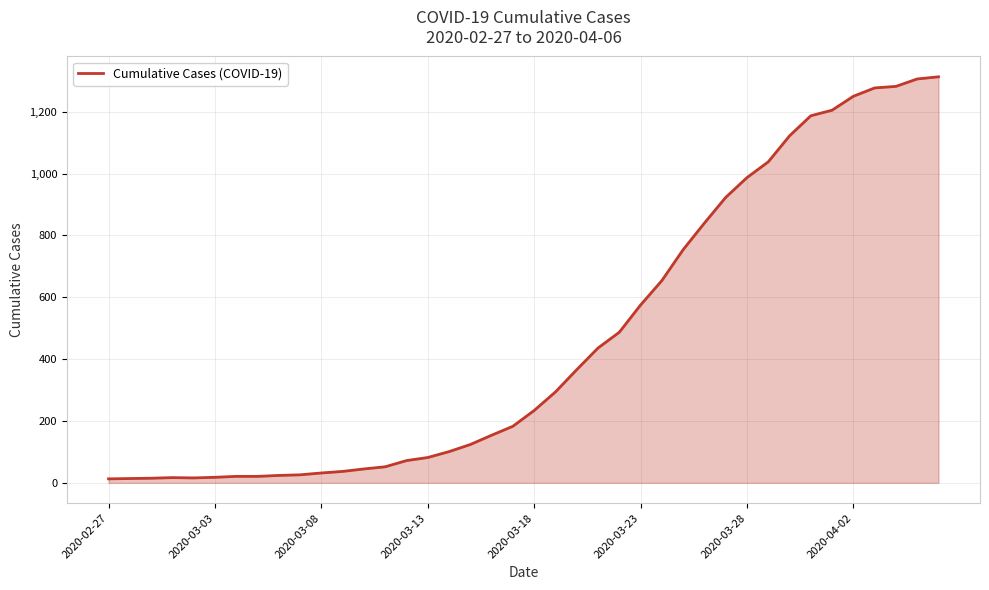

What is the maximum value shown in the chart?

1313